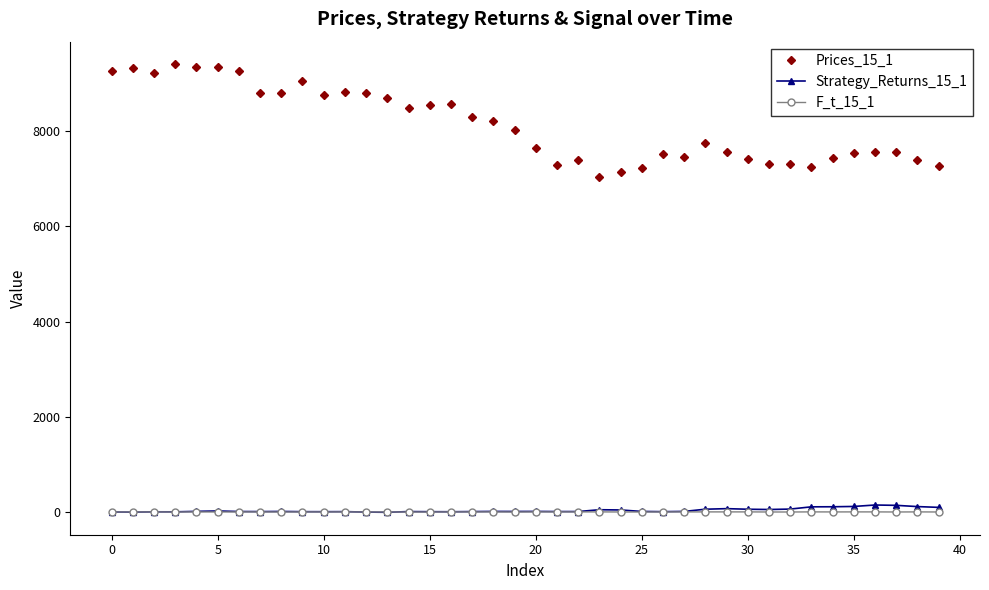

At how many categories does at least one series exceed 5705?

40